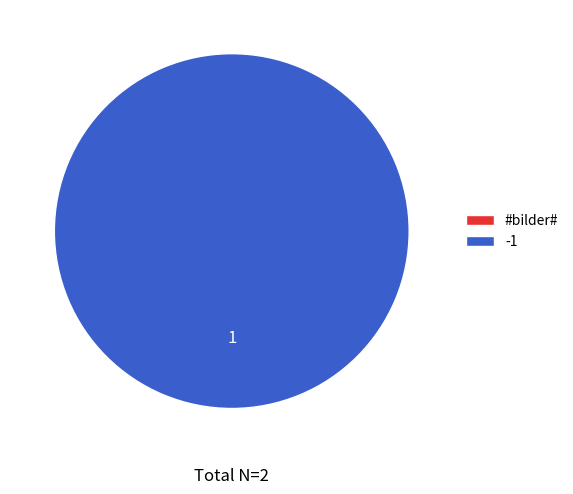

Is it true that -1 is 100% of the pie?

True